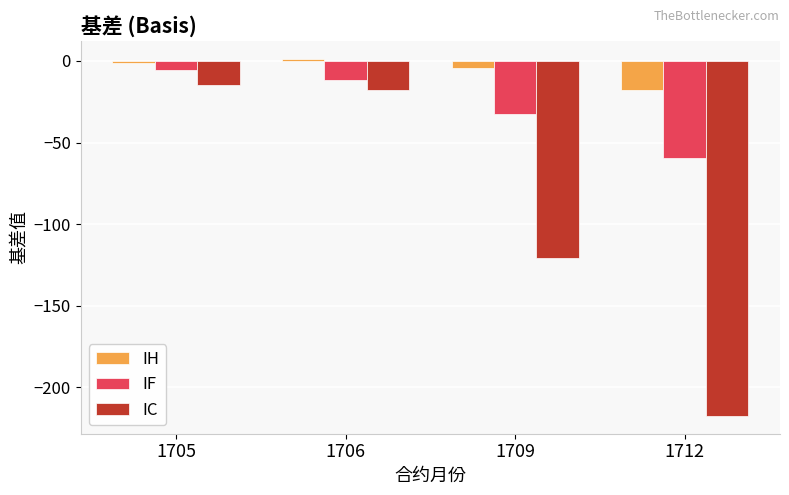

At 1709, list the series in order from smallest to largest.

IC, IF, IH